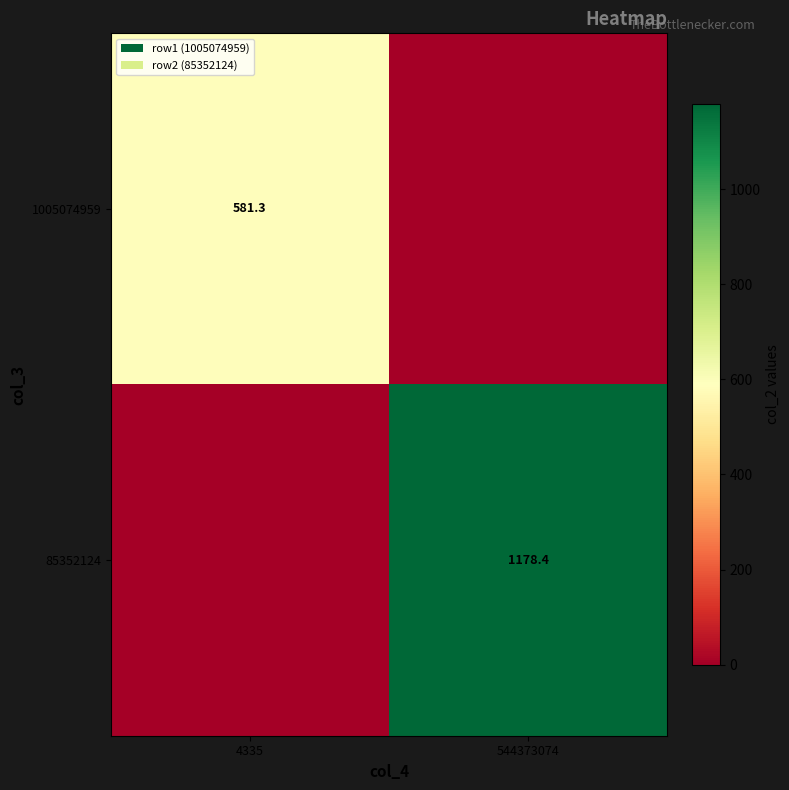

Count the number of categories in the chart.

2